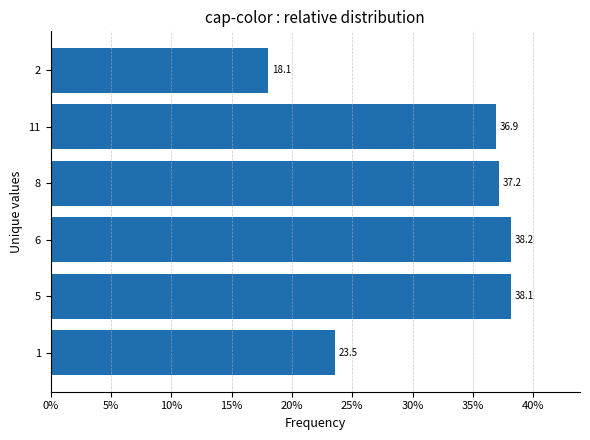

Approximately how many times larger is the value at 11 compared to 8?

1.0